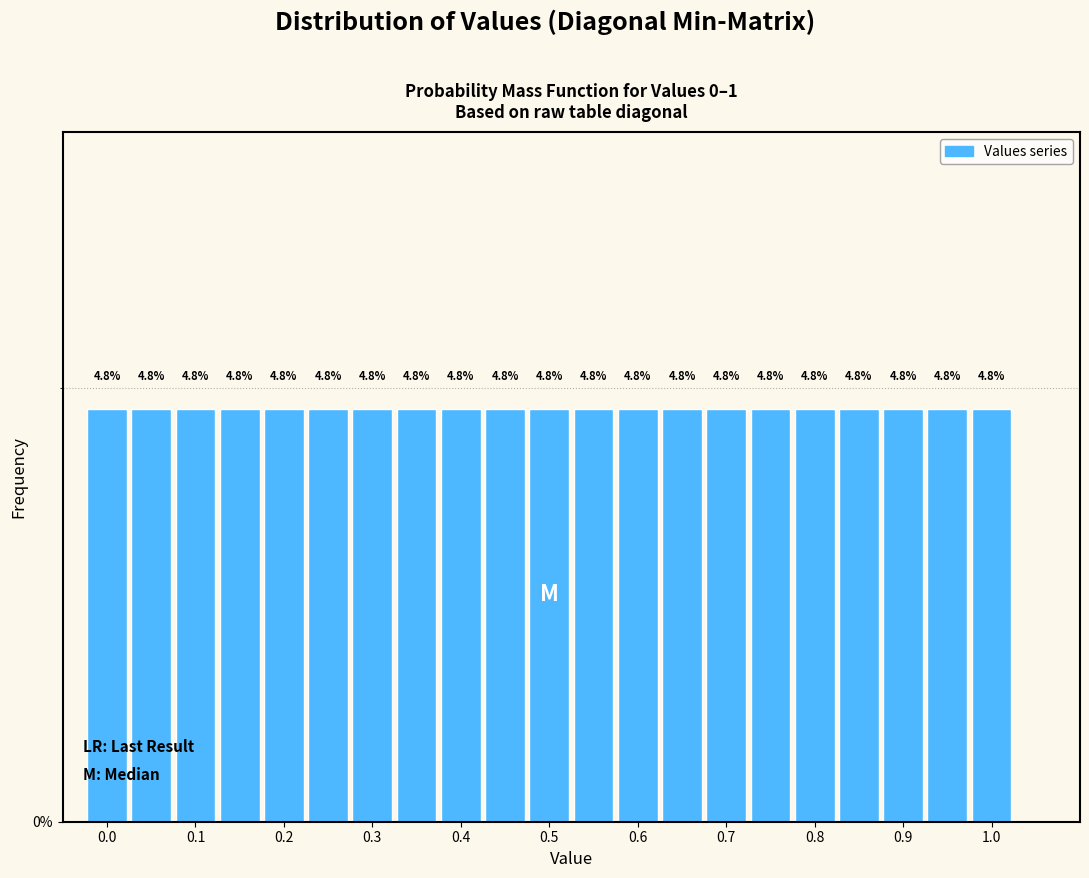

What is the height of the bar covering 0.175 to 0.225 on the x-axis? The bar edges are not printed on the chart, so give them approximately, as read against the axis.

4.8